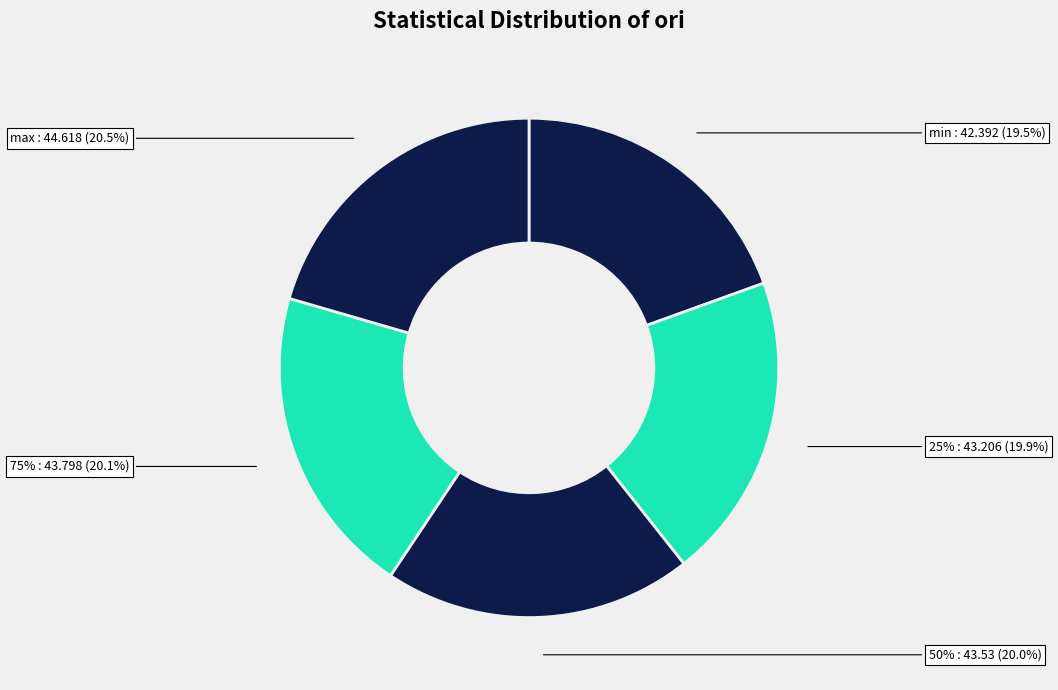

Does min represent more than half of the total?

No